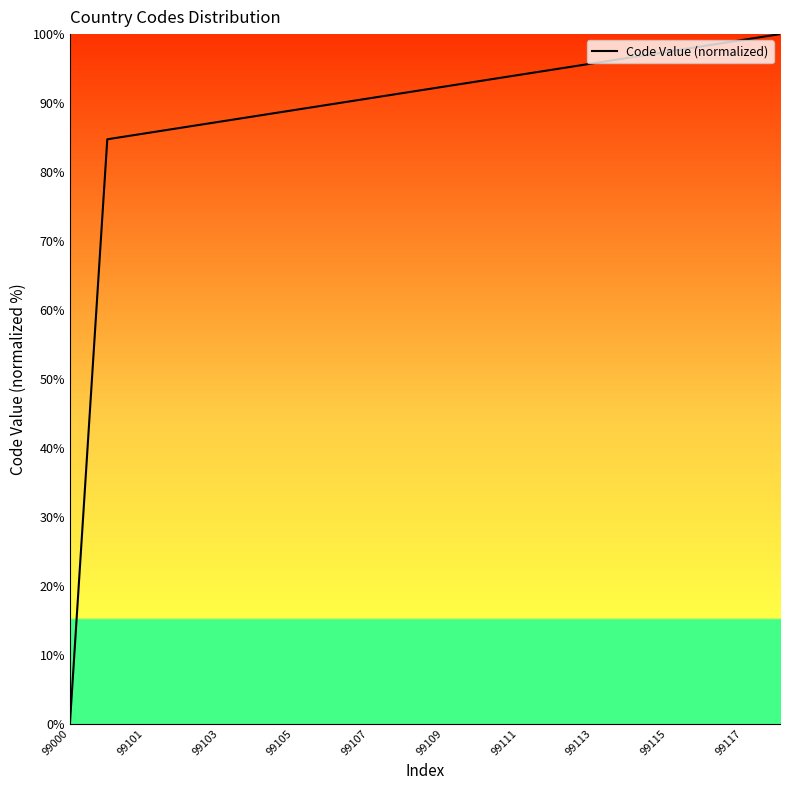

What is the difference between the maximum and minimum values?

100.0